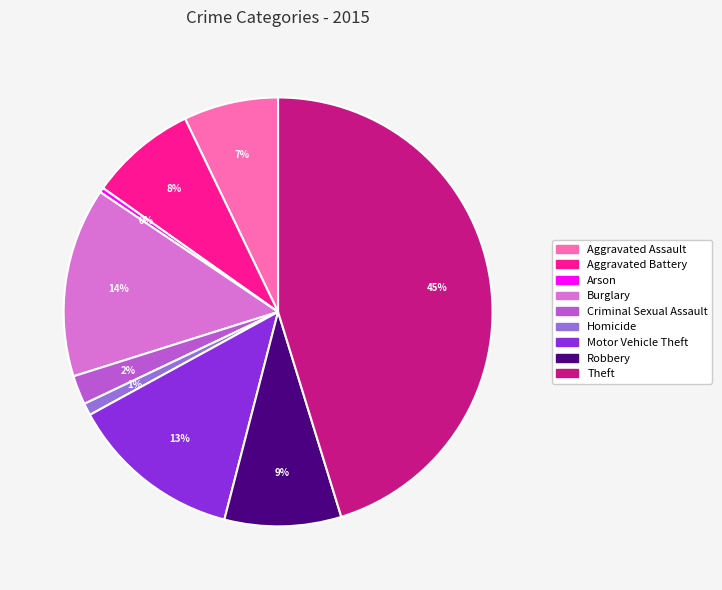

Which slice is the largest?

Theft